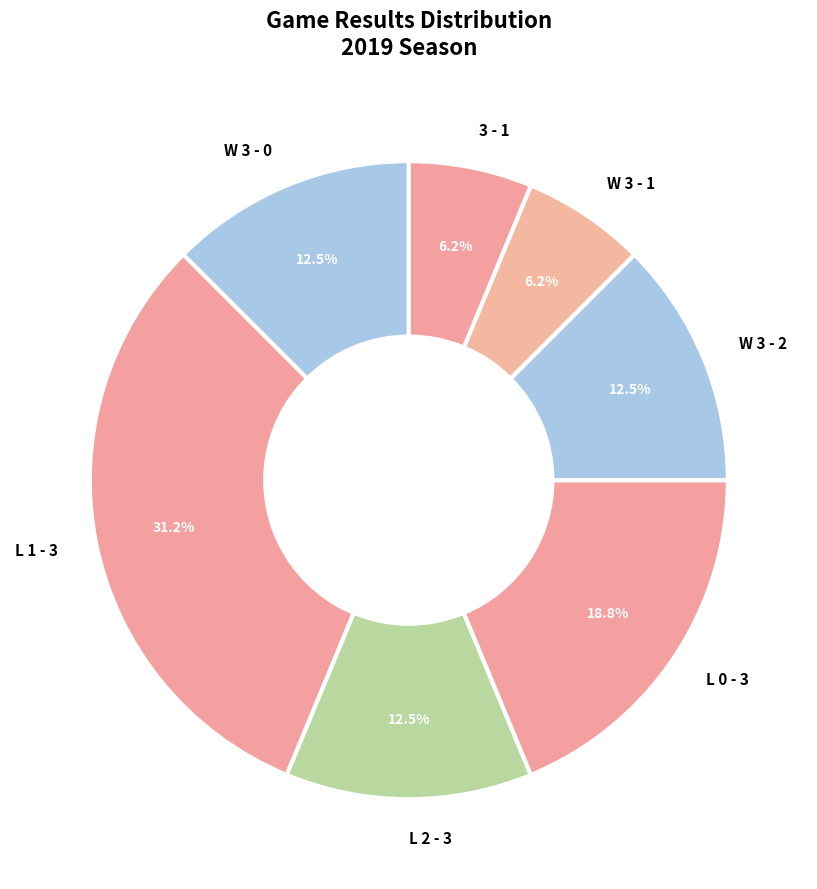

Which category has the biggest portion of the pie?

L 1 - 3